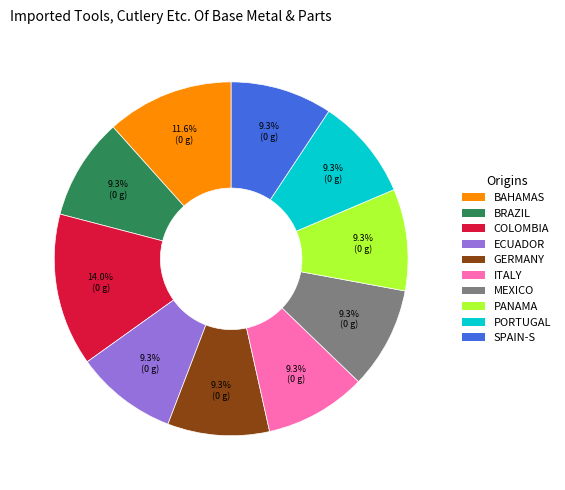

Is there a majority slice in this chart?

No